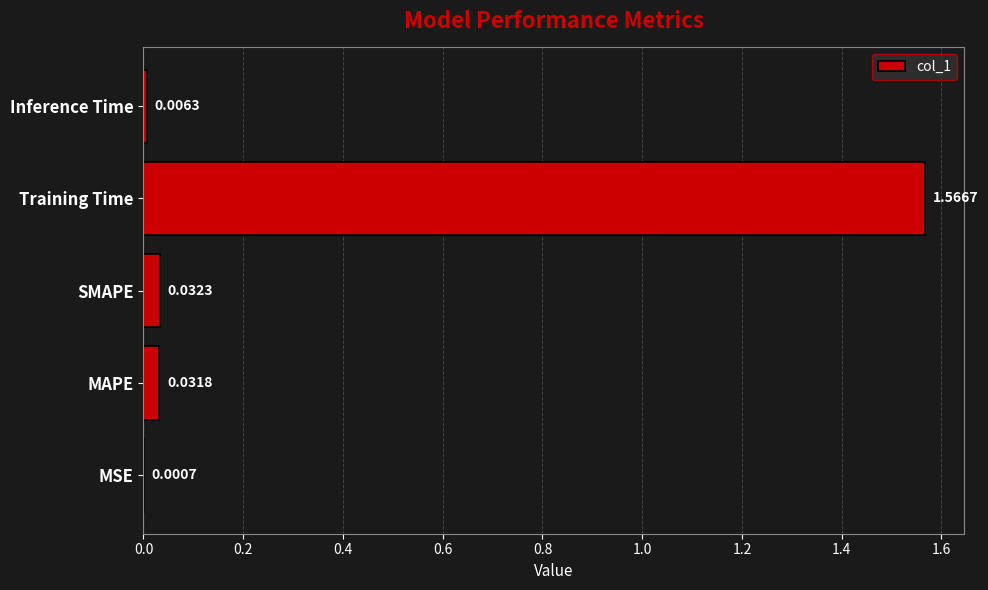

At which label is the value closest to 0?

MSE